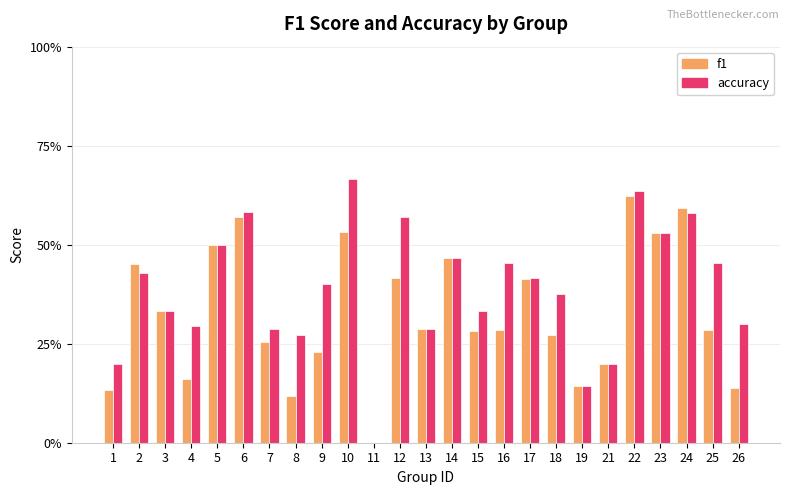

What are all the series names shown in the legend?

f1, accuracy